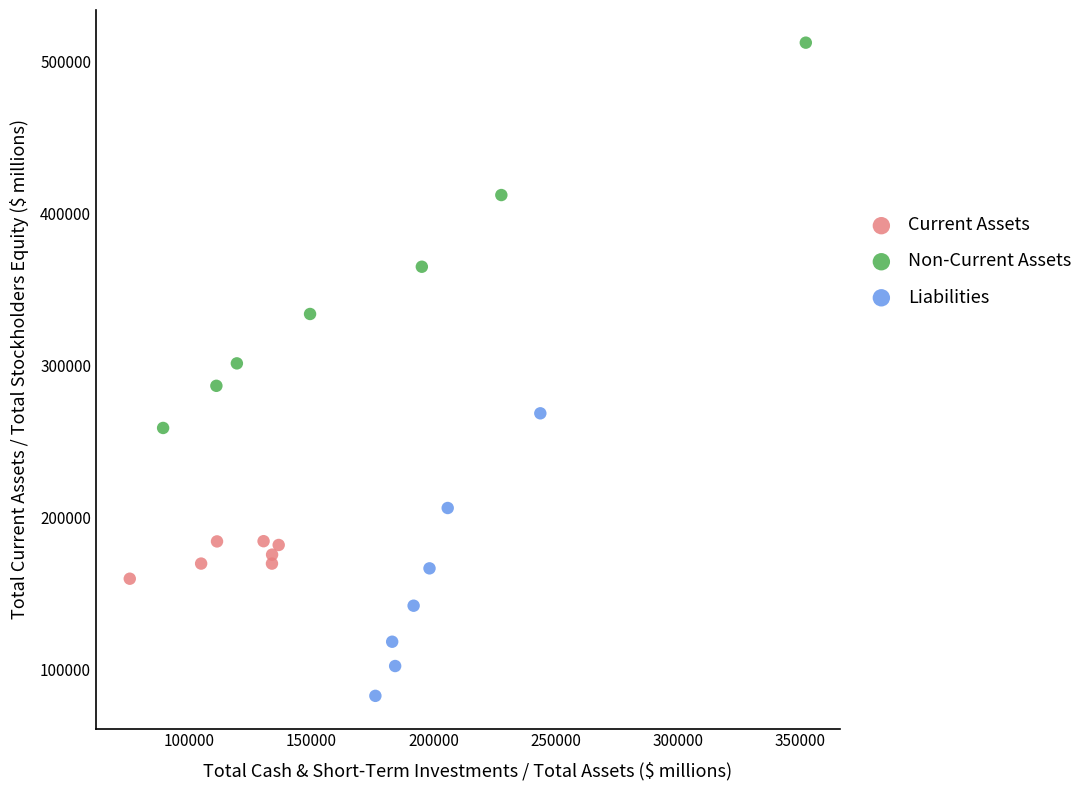

Which series contains the lowest Y value?

Liabilities